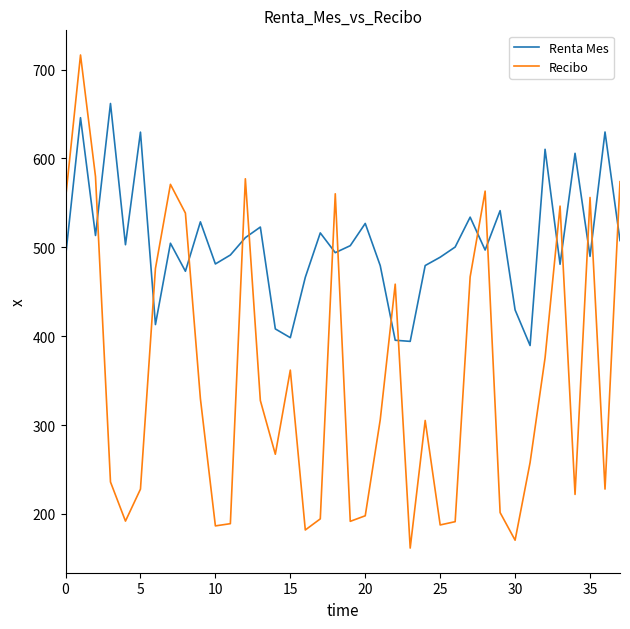

Which series has the largest total across all categories?

Renta Mes